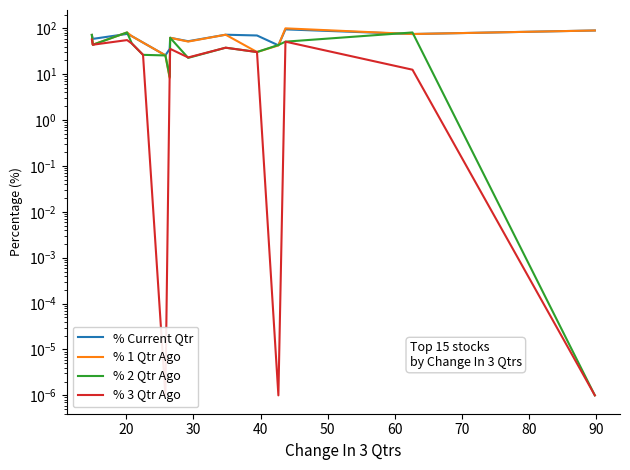

True or false: % Current Qtr has more than 2 interior local peaks.

True